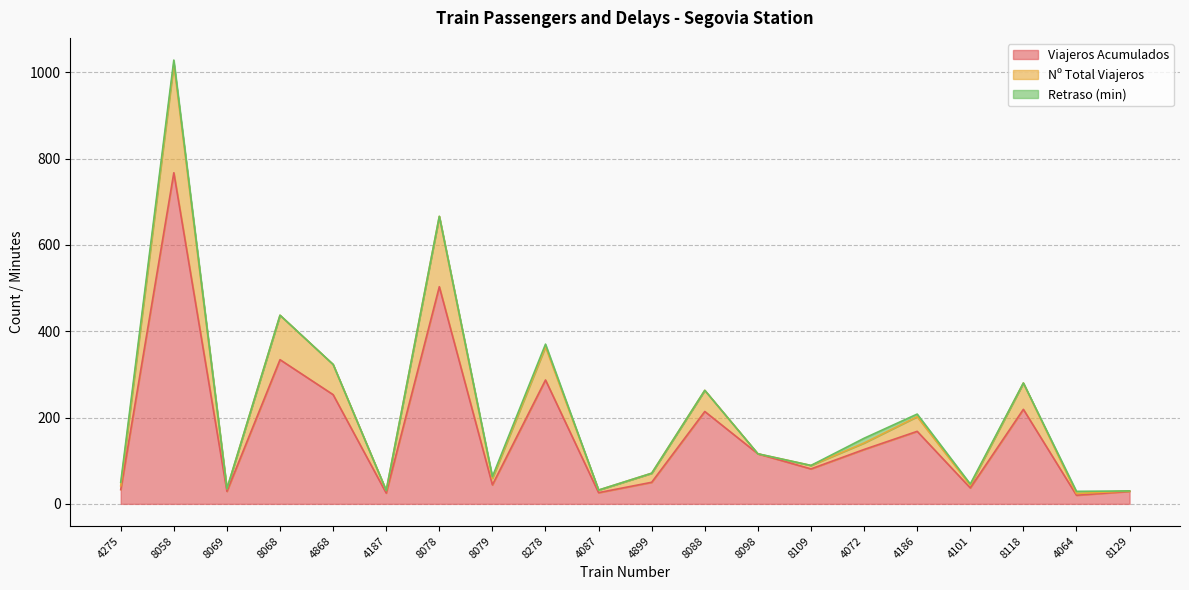

What is the total value across all series at 4868?

323